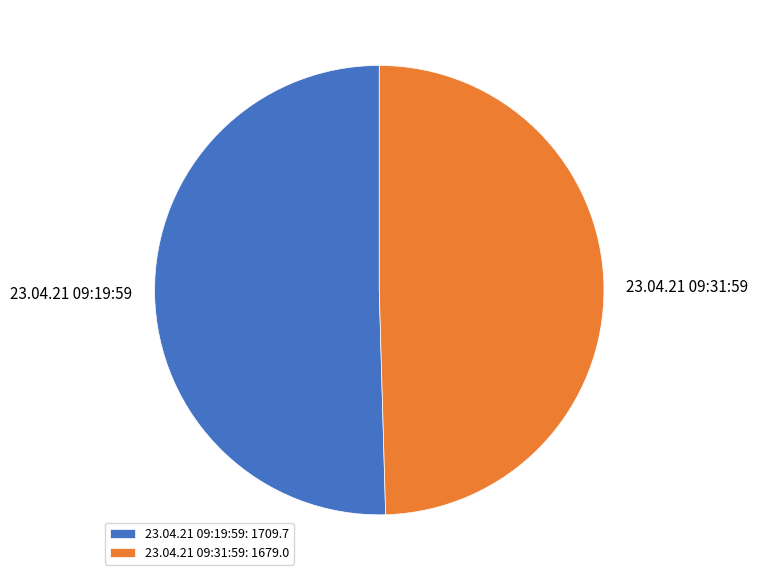

What is the majority slice?

23.04.21 09:19:59